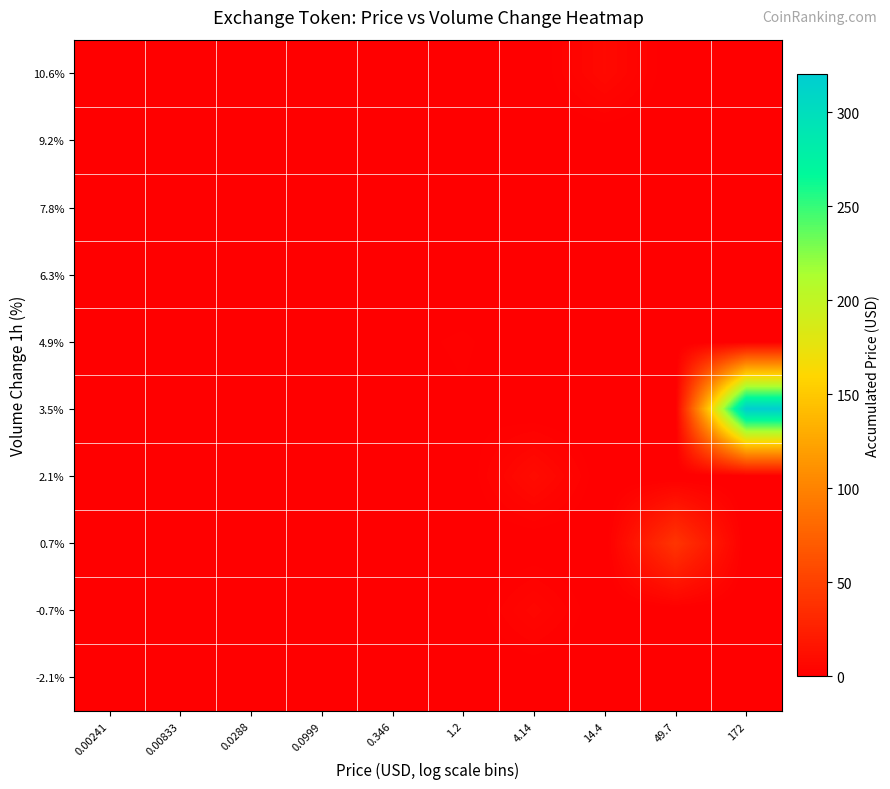

At how many categories does at least one series exceed 107?

1